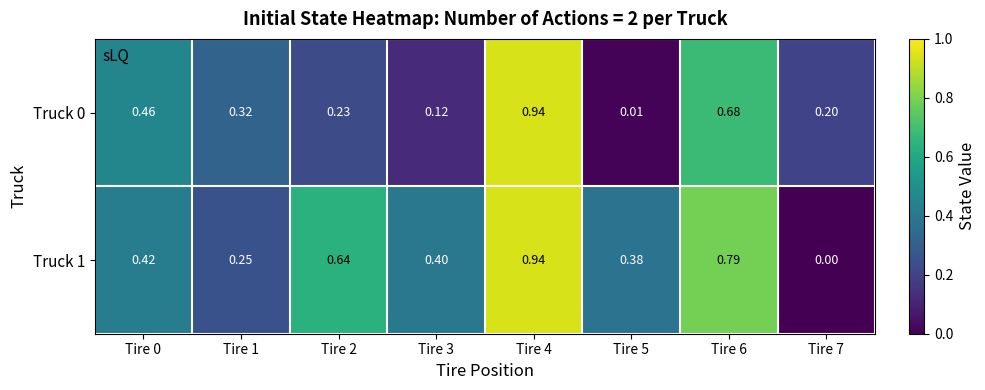

Which series has the widest spread of values?

Truck 1